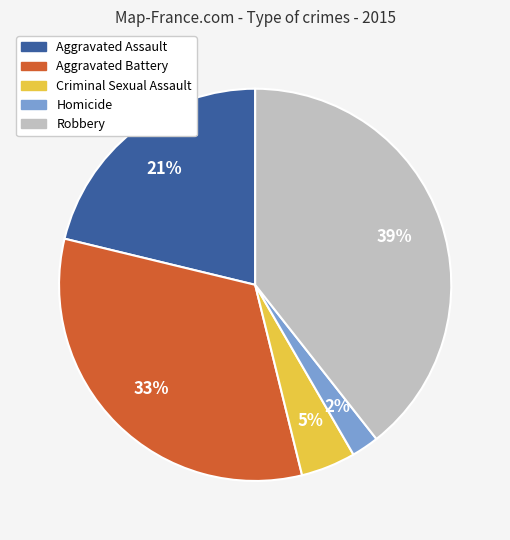

Does any single category account for the majority?

No